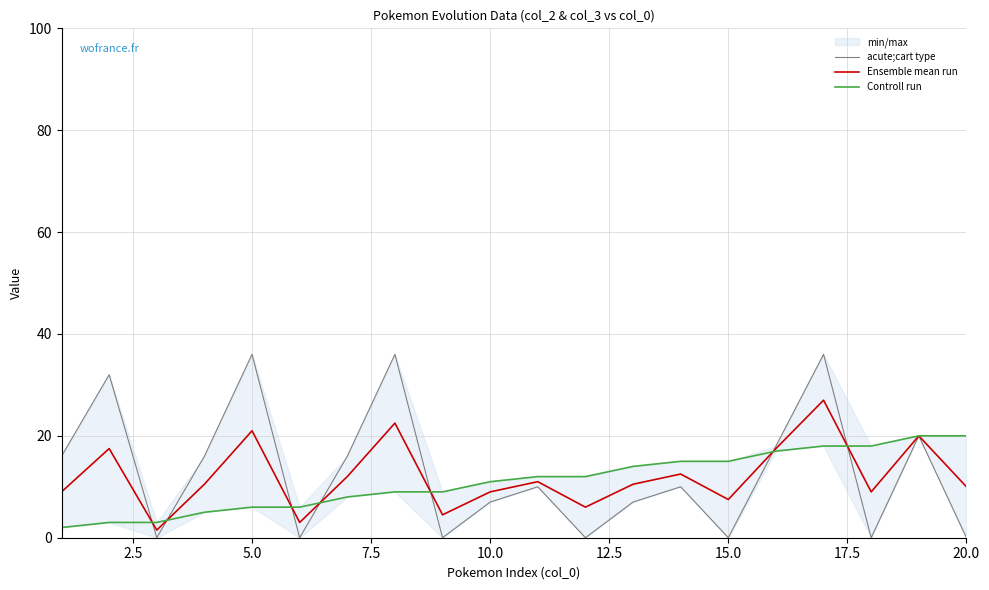

What is the sum of all Ensemble mean run values?

241.5